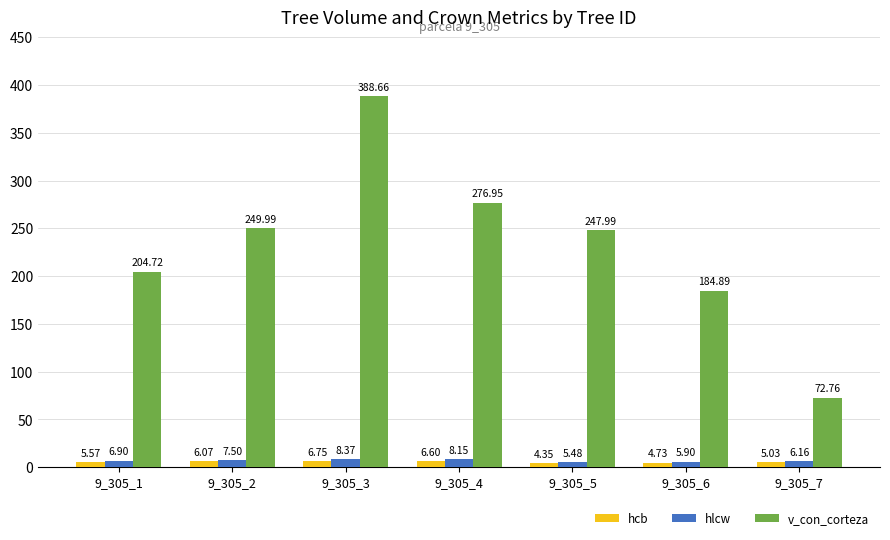

Which series has the largest range (max minus min)?

v_con_corteza